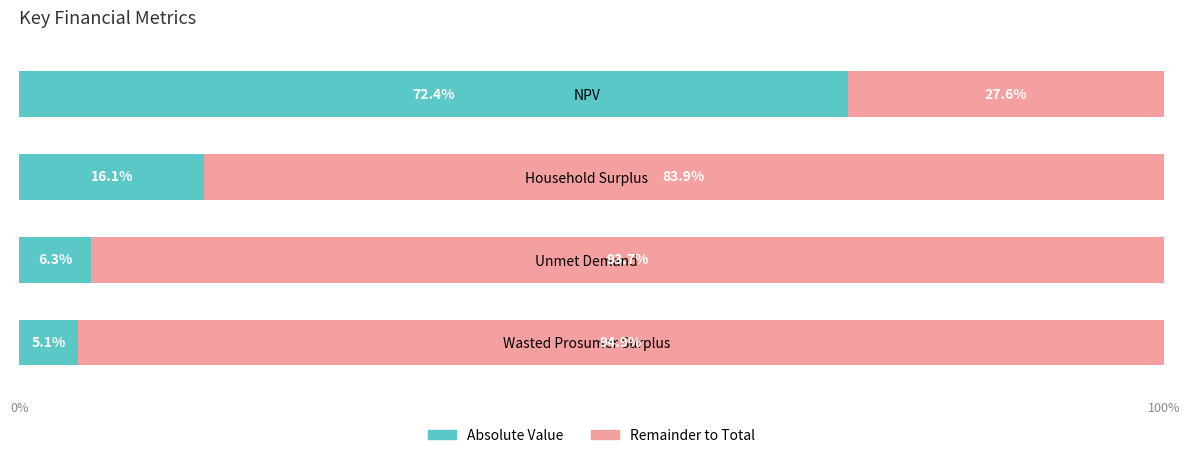

List the labels in order of Absolute Value value, smallest first.

Wasted Prosumer Surplus, Unmet Demand, Household Surplus, NPV